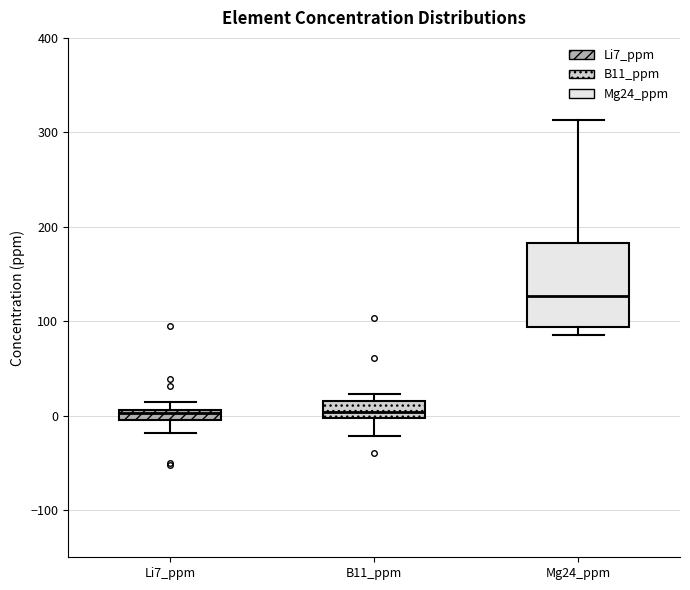

Which box's median line is the highest?

Mg24_ppm